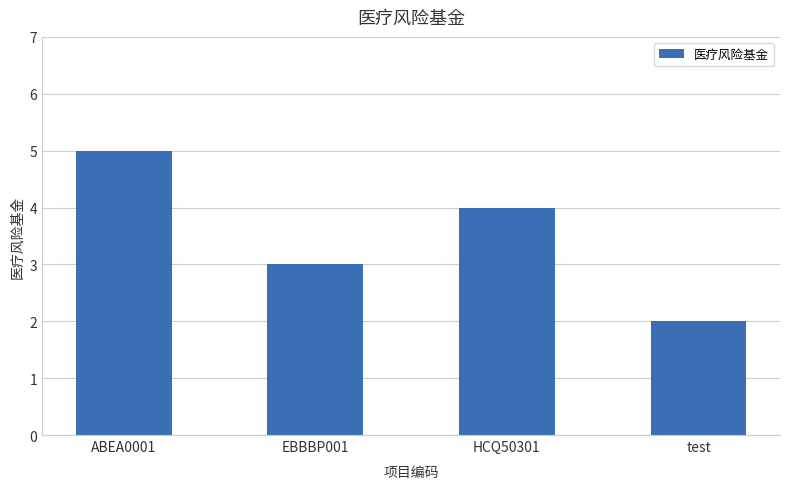

True or false: the data shows 2 at test.

True